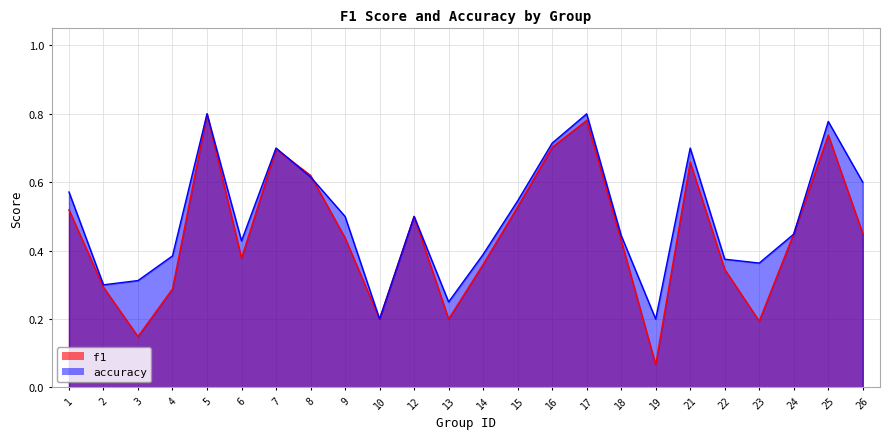

How many lines are shown in the chart?

2